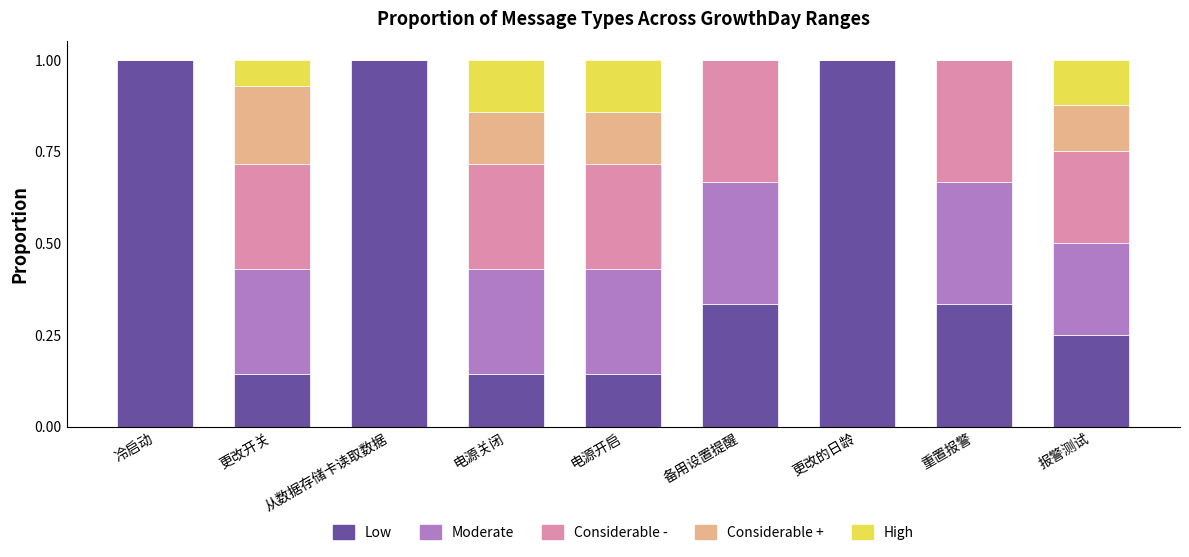

What is the highest value of the Low series?

1.0